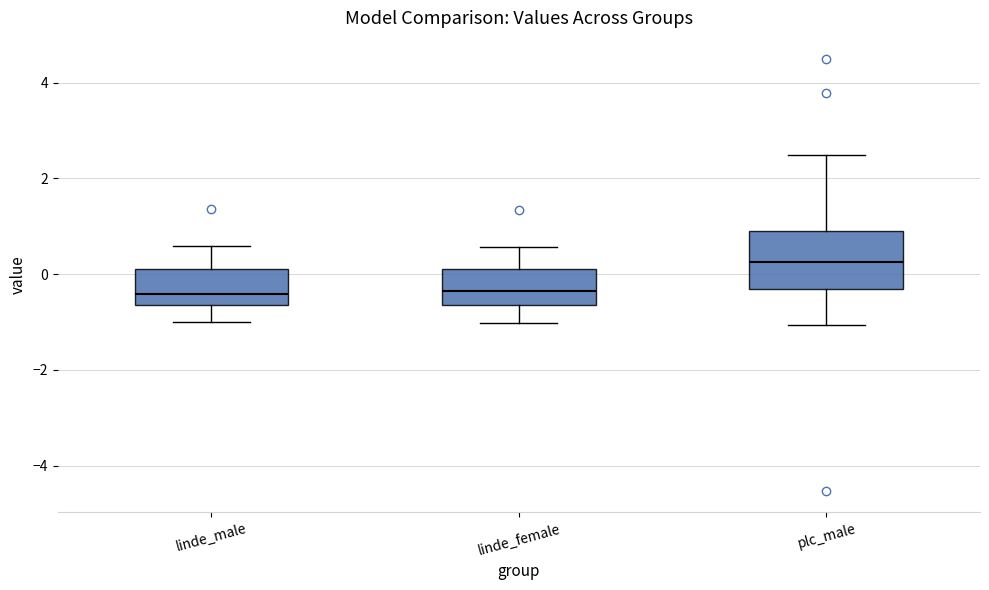

Reading left to right, read every box against the y-axis: the position of its median line, the range the box covers, and the ends of its whiskers. The values are not printed on the chart, so give them approximately, as read against the axis.

linde_male: median -0.4, box -0.6 to 0.2, whiskers -1.0 to 0.6
linde_female: median -0.4, box -0.6 to 0.2, whiskers -1.0 to 0.6
plc_male: median 0.2, box -0.4 to 0.8, whiskers -1.0 to 2.4